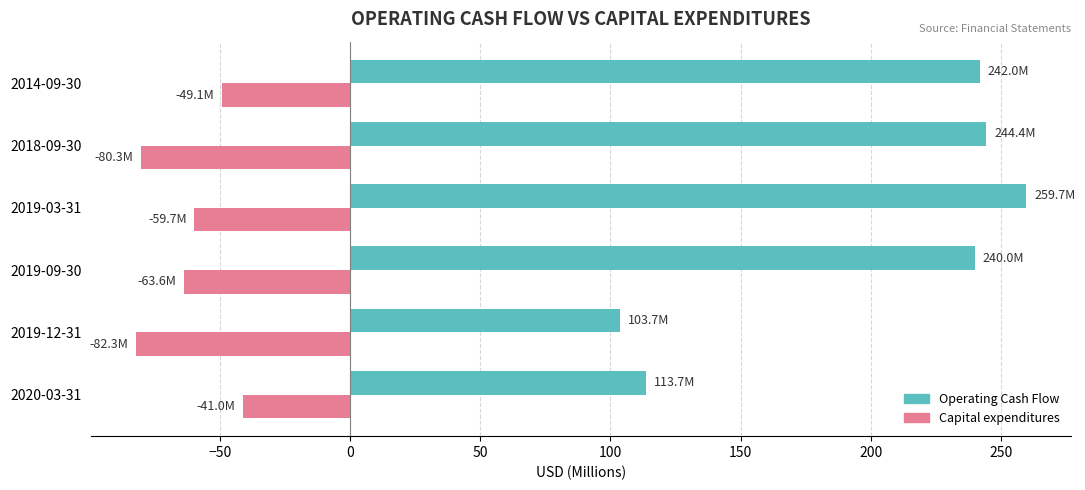

What is the spread (max minus min) of values at 2019-09-30?

303.6